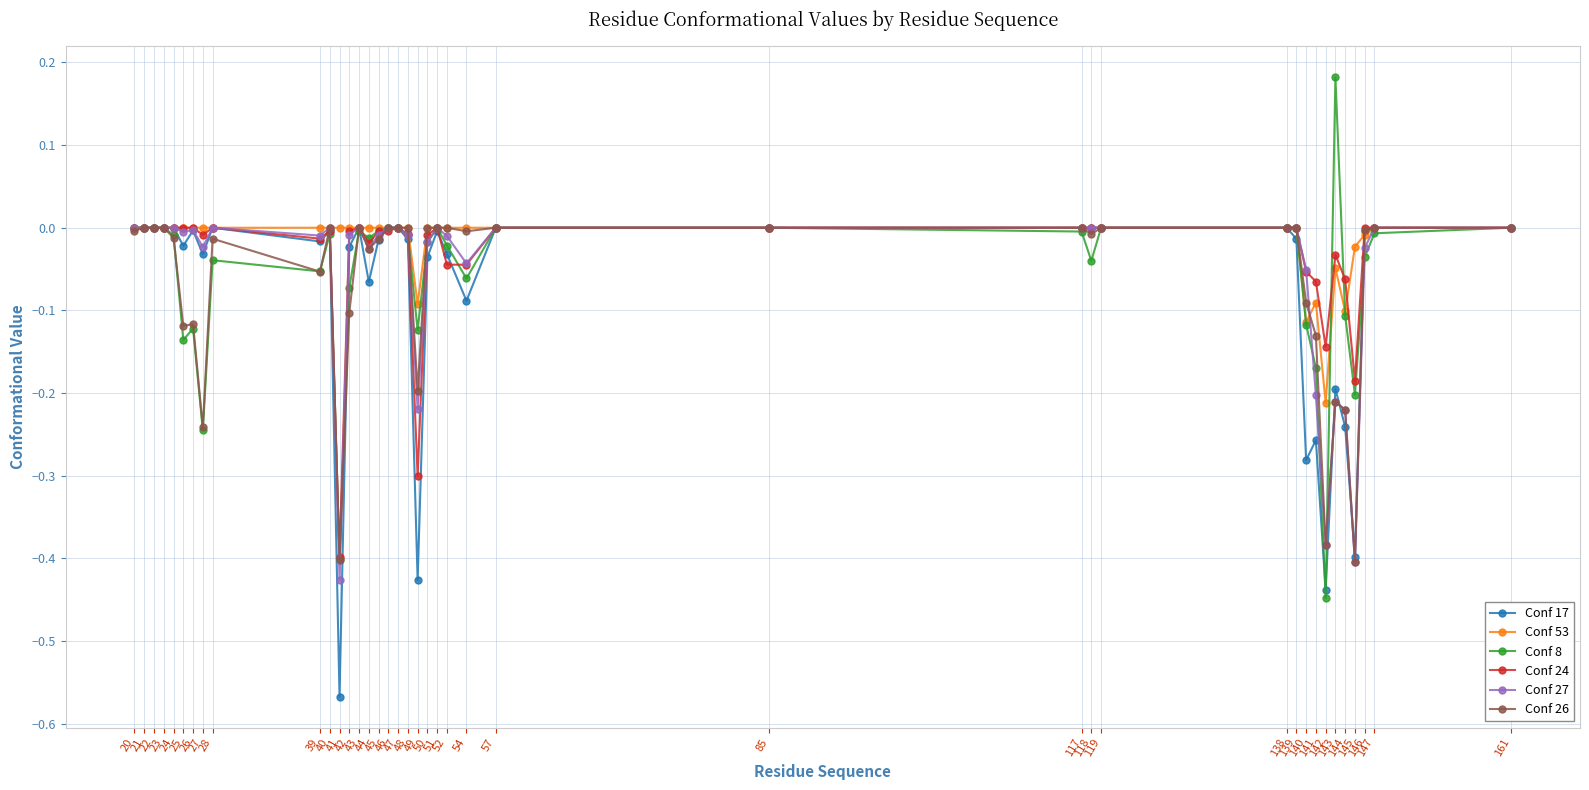

Which series has the largest total across all categories?

Conf 53